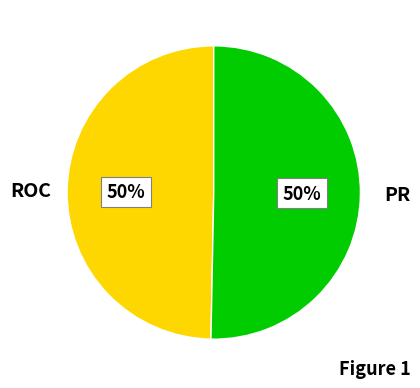

To the nearest percent, what is the average slice percentage?

50%